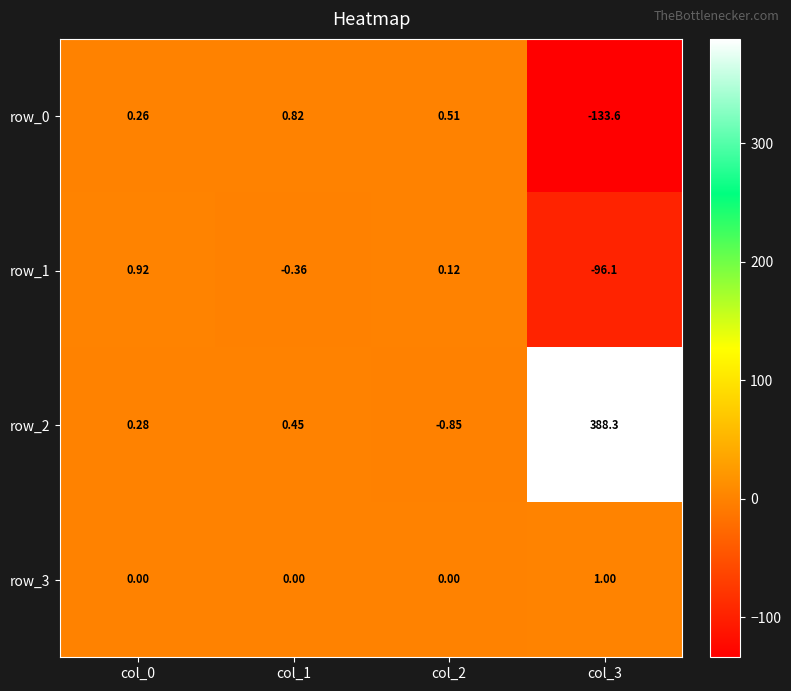

What is the maximum value shown in the chart?

388.3